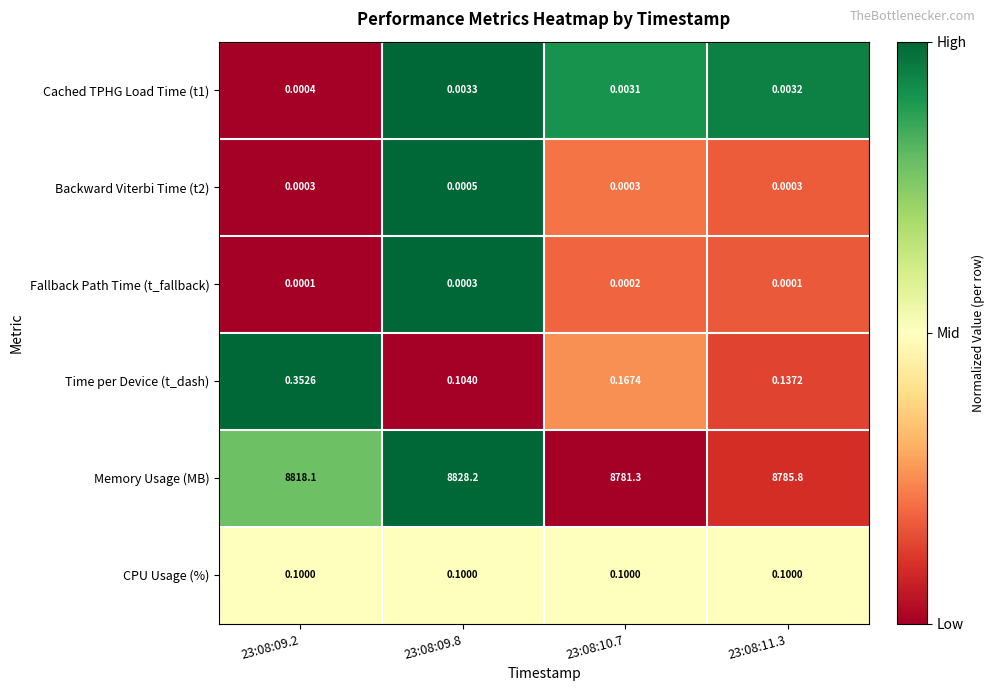

Which series has the largest total across all categories?

Memory Usage (MB)